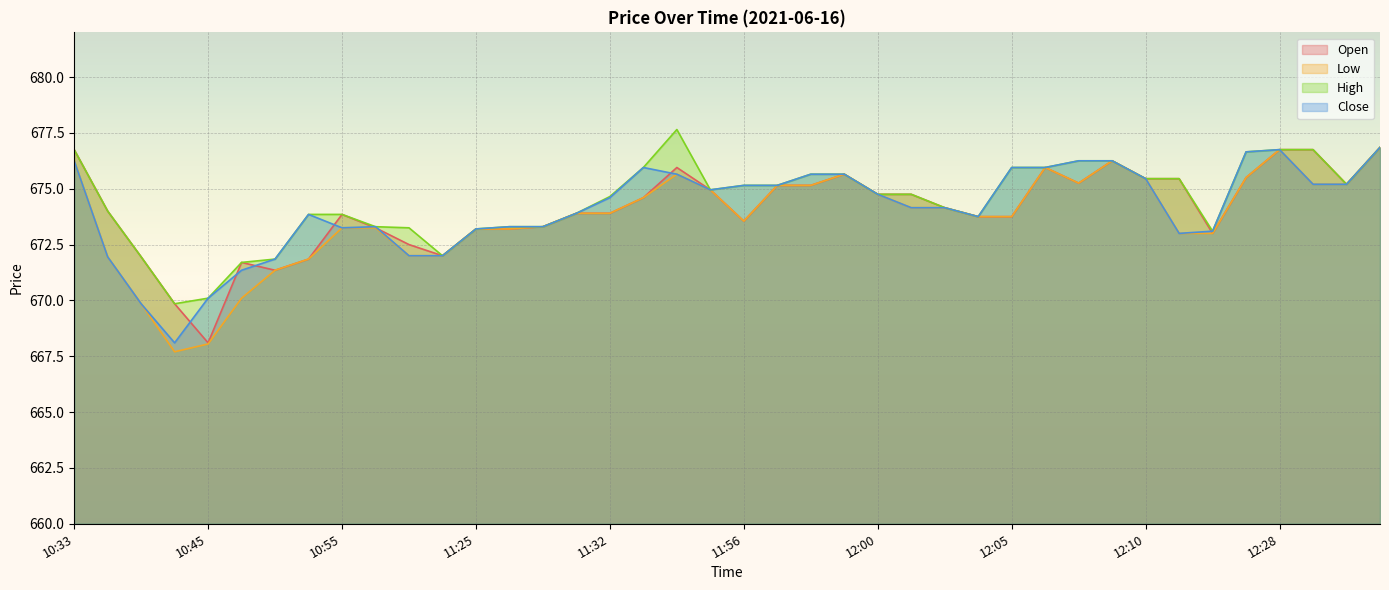

Which series has the widest spread of values?

Low